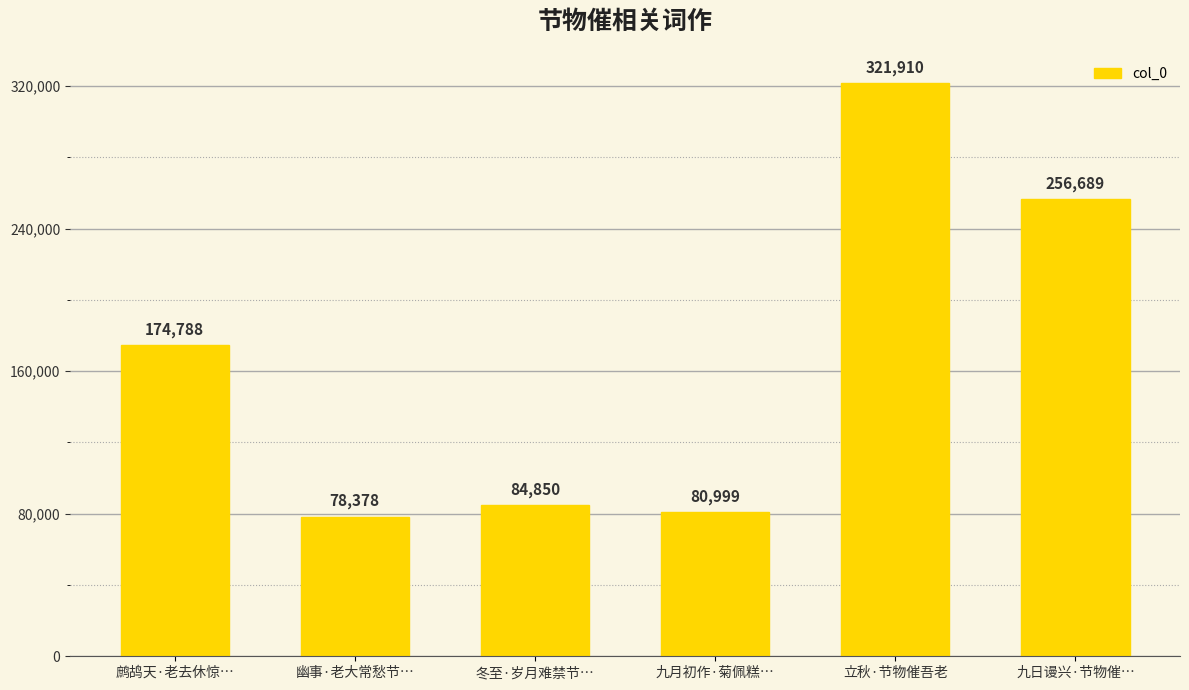

Reading left to right, list all the values displayed in this chart.

174788	78378	84850	80999	321910	256689